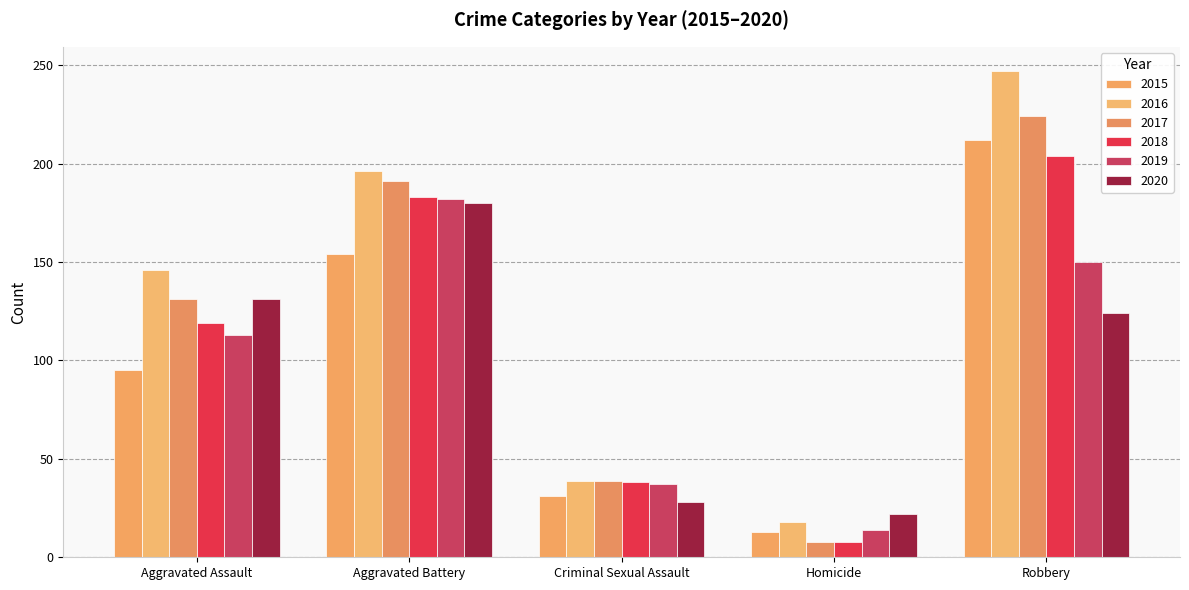

What is the label of the 2nd bar from the right?

Homicide